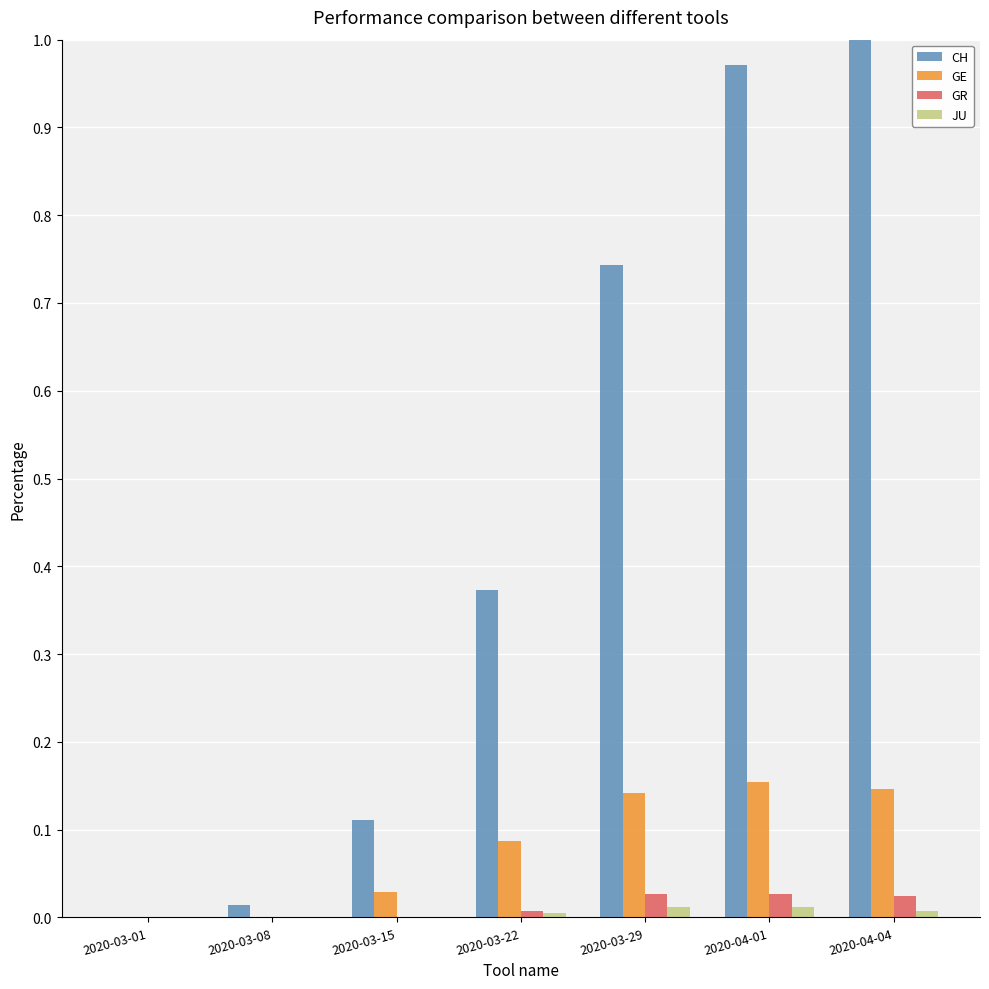

Are the bars horizontal?

No